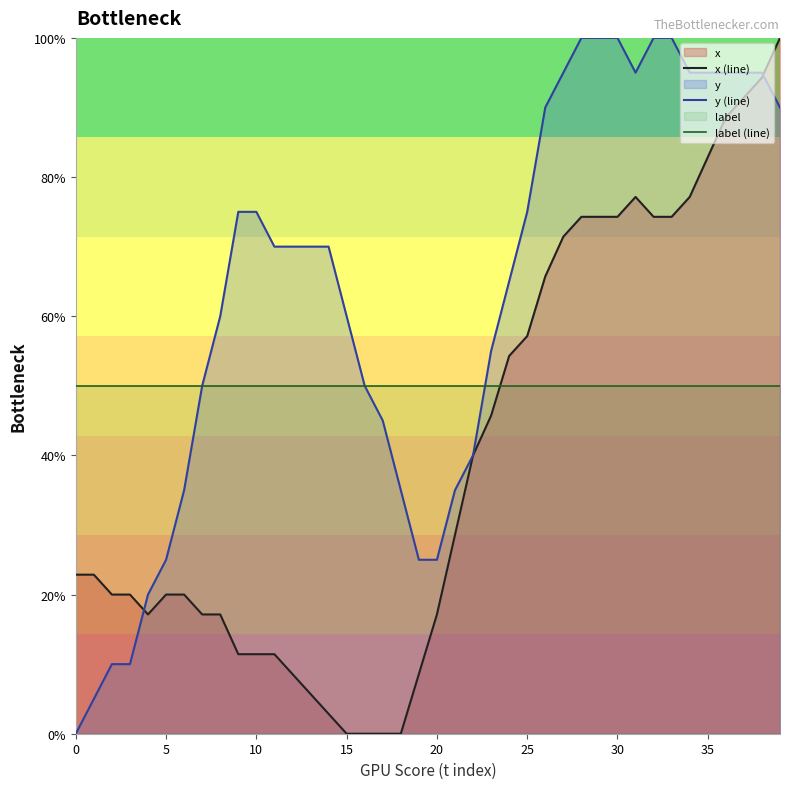

Does the chart have visible grid lines?

No